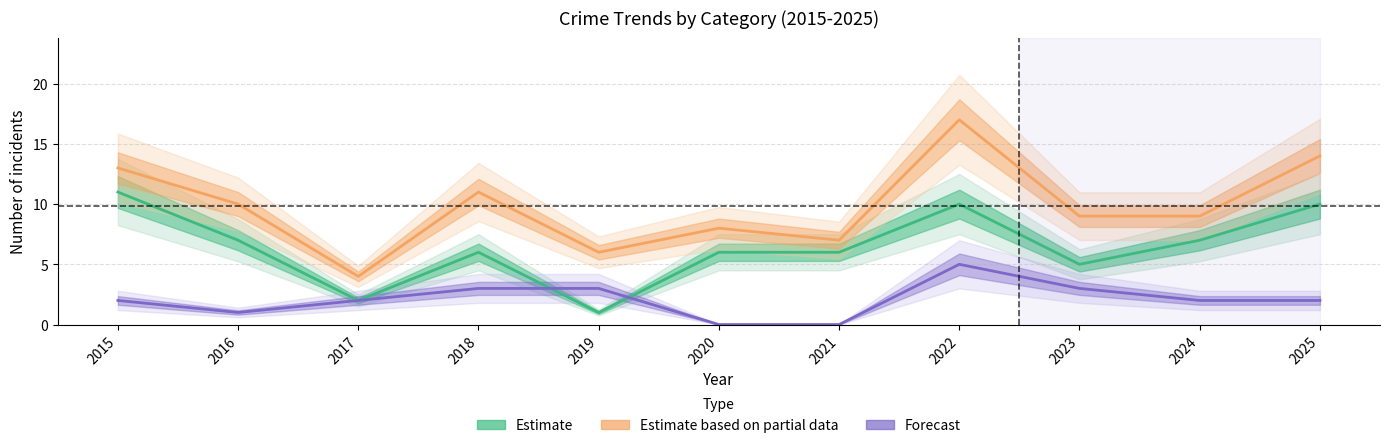

Reading right to left, transcribe all the data shown in this chart.

Robbery (Estimate): 2025=10	2024=7	2023=5	2022=10	2021=6	2020=6	2019=1	2018=6	2017=2	2016=7	2015=11
Total (Estimate based on partial data): 2025=14	2024=9	2023=9	2022=17	2021=7	2020=8	2019=6	2018=11	2017=4	2016=10	2015=13
Aggravated Battery (Forecast): 2025=2	2024=2	2023=3	2022=5	2021=0	2020=0	2019=3	2018=3	2017=2	2016=1	2015=2